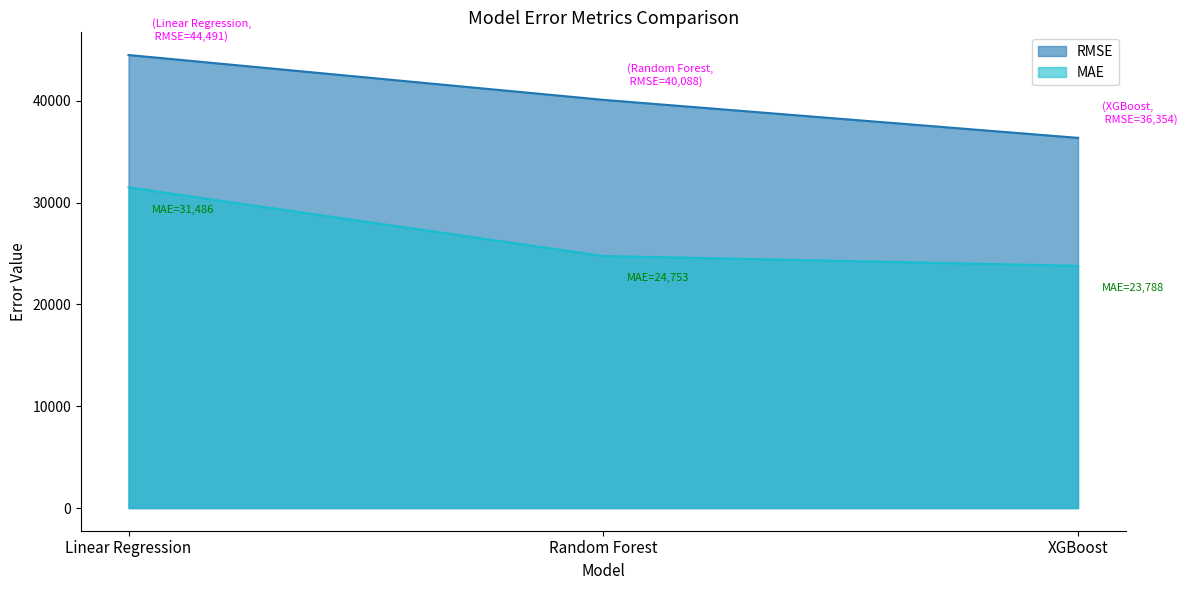

Which series has the largest range (max minus min)?

RMSE